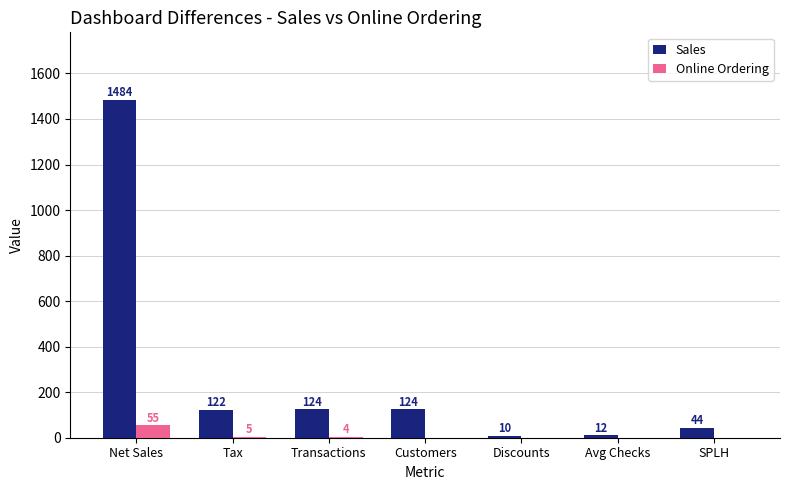

How many groups of bars are there?

7